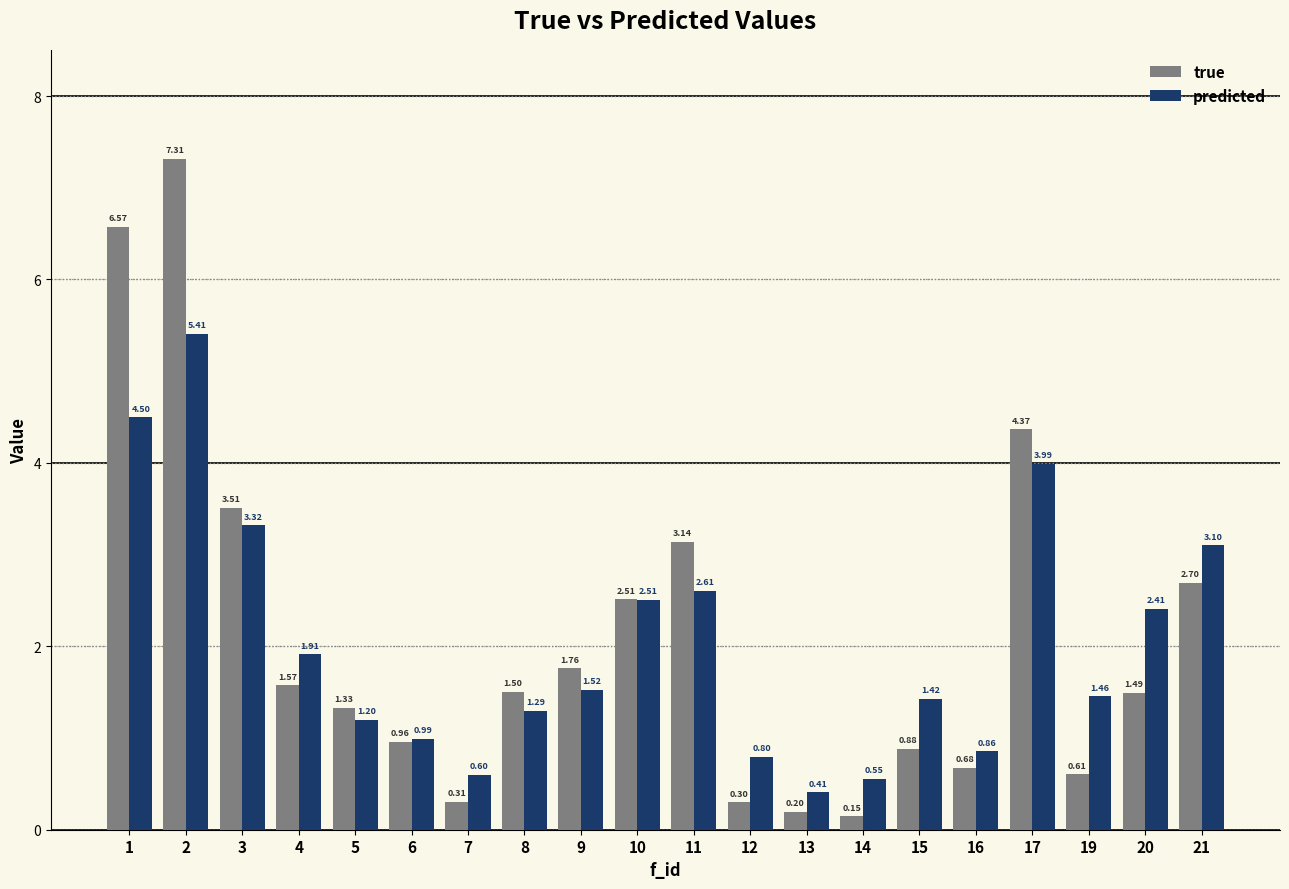

Rank the series by their average value, from highest to lowest.

true, predicted